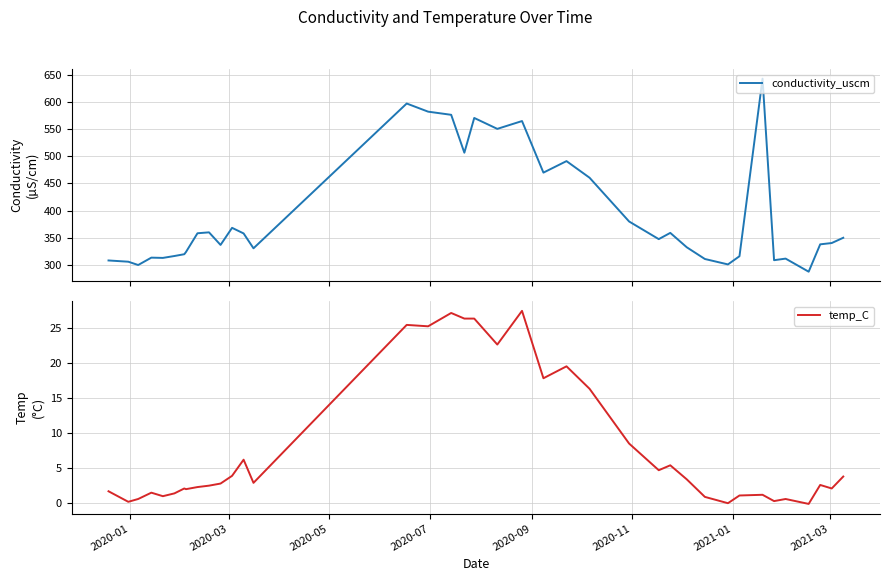

Reading right to left, extract all data points from this chart.

conductivity_uscm: 349.9	340.2	337.8	287.4	311.5	308.6	643.0	315.9	300.8	310.8	332.4	358.9	347.4	379.9	460.5	491.1	469.9	564.9	550.5	570.6	506.6	576.4	582.2	597.2	330.5	357.9	368.2	336.7	359.9	358.2	323.6	319.6	316.3	312.8	313.3	299.7	305.8	308.1
temp_C: 3.8	2.1	2.6	-0.1	0.6	0.3	1.2	1.1	0.0	0.9	3.4	5.4	4.7	8.5	16.3	19.5	17.8	27.4	22.6	26.3	26.3	27.1	25.2	25.4	2.9	6.2	3.9	2.8	2.5	2.3	2.0	2.1	1.4	1.0	1.5	0.6	0.2	1.7